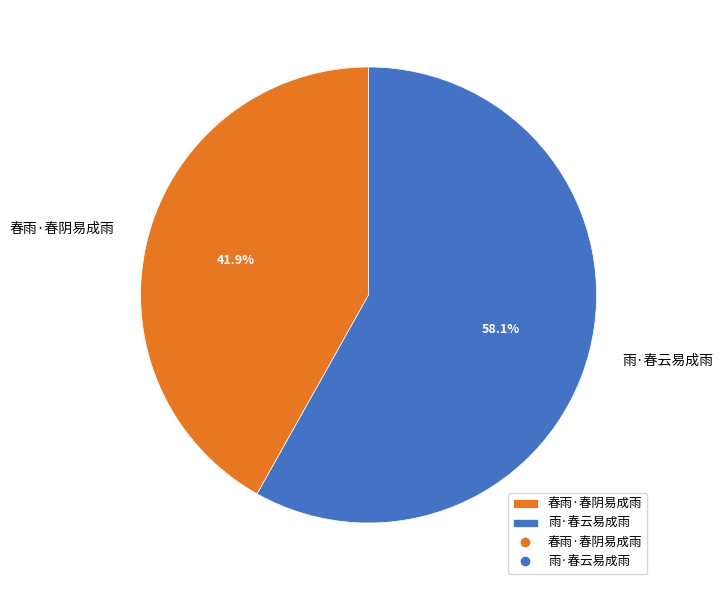

How many slices are in this pie chart?

2